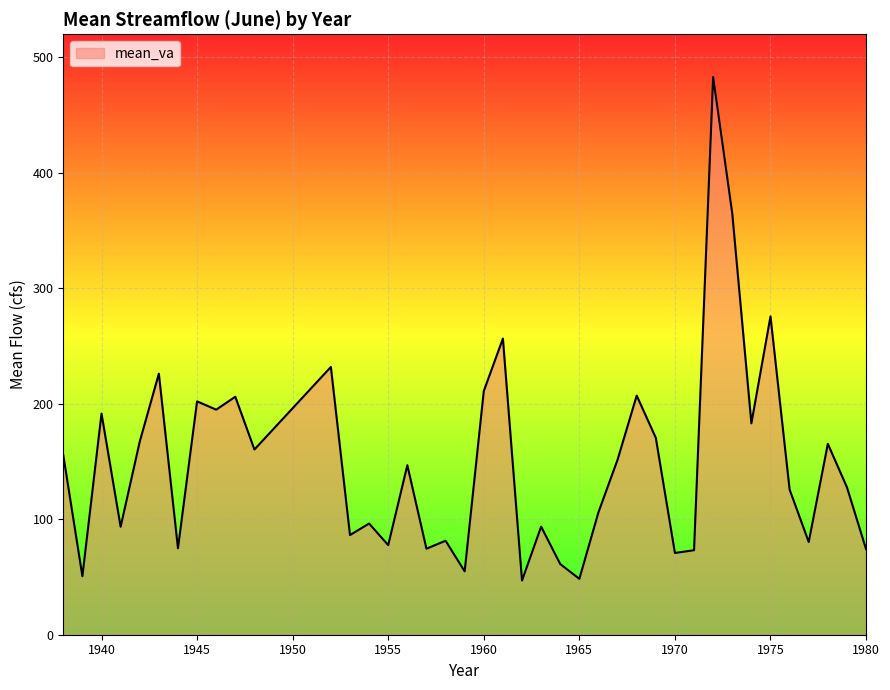

True or false: the data has more than 2 interior local peaks.

True